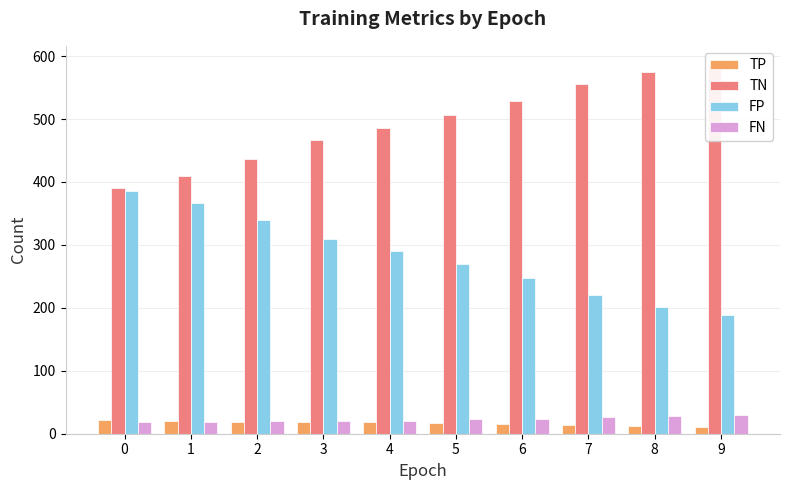

How many bars are there in each group?

4